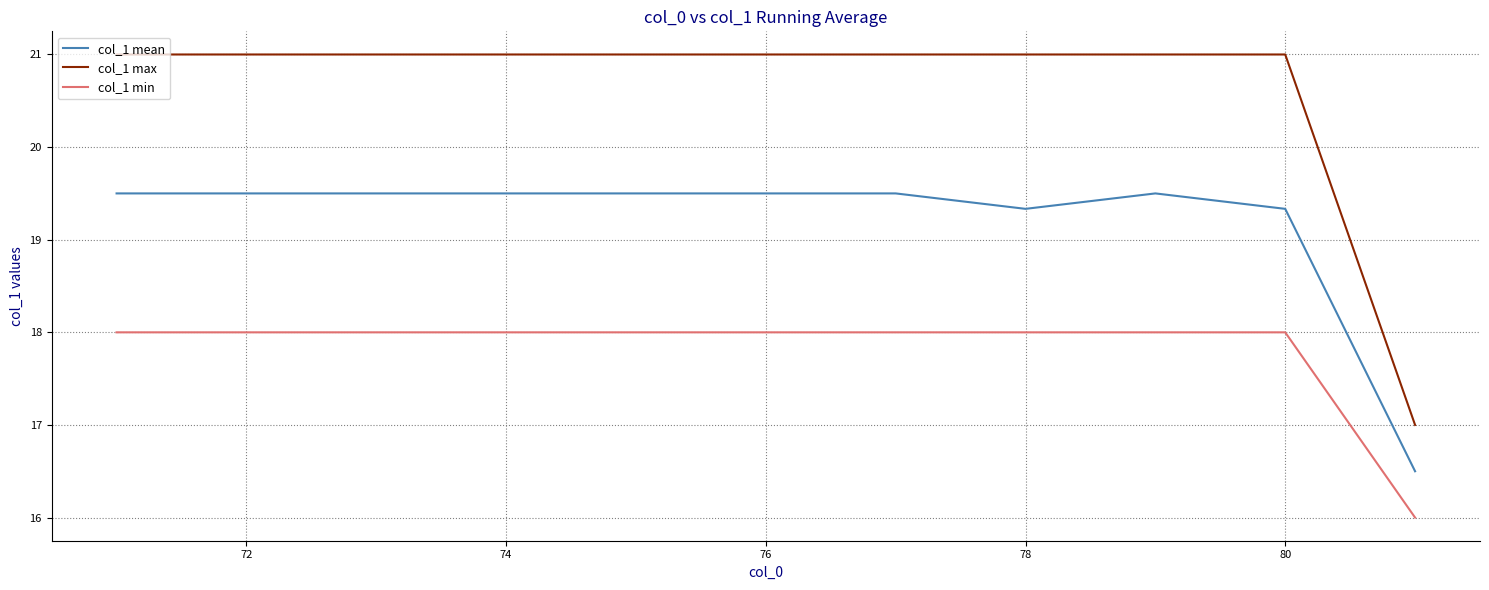

What is the minimum value for col_1 mean?

16.5